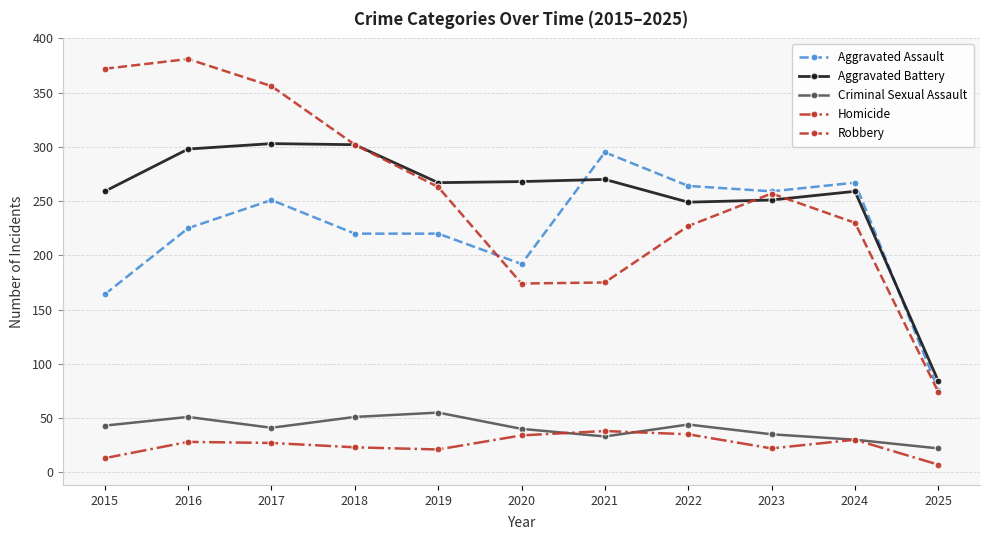

The value of Aggravated Battery at 2022 is 132. True or false?

False